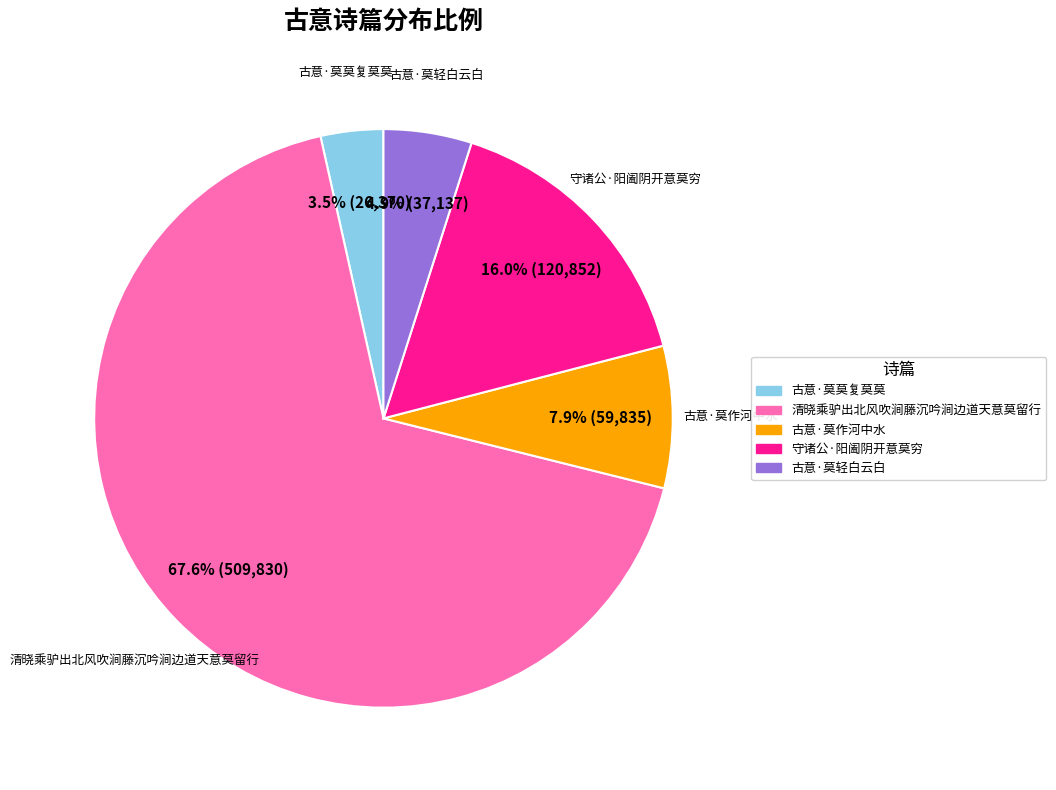

Count the number of slices in the pie.

5